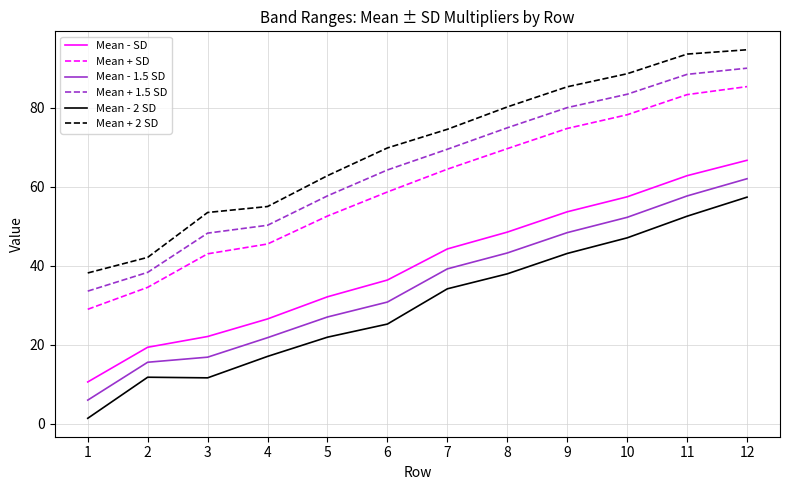

Which series has the widest spread of values?

Mean + 2 SD